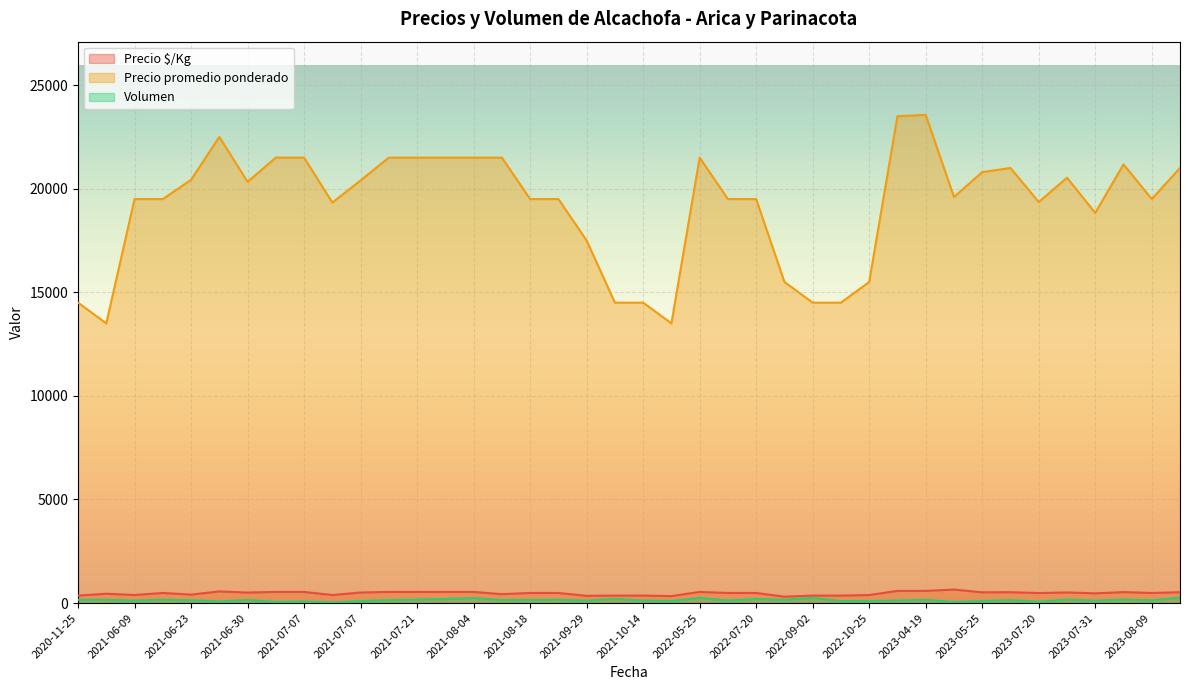

True or false: Precio promedio ponderado and Volumen cross at least once.

False